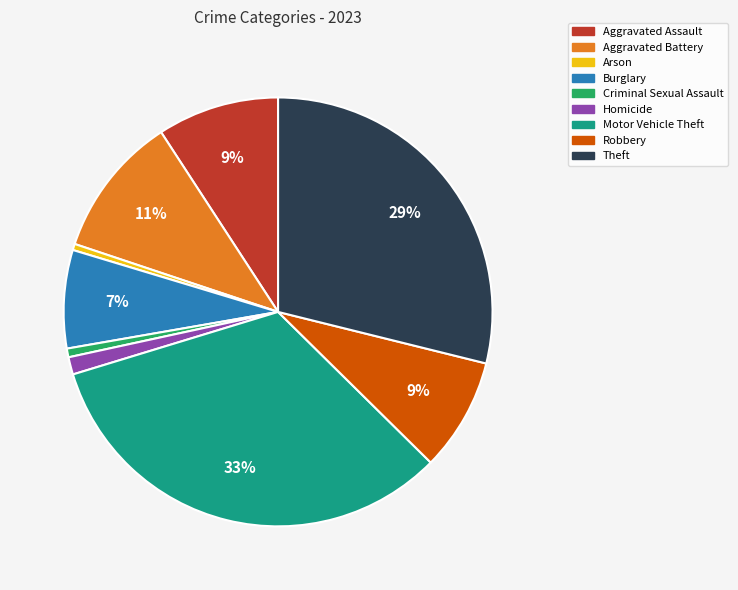

What is the largest slice in the pie chart?

Motor Vehicle Theft